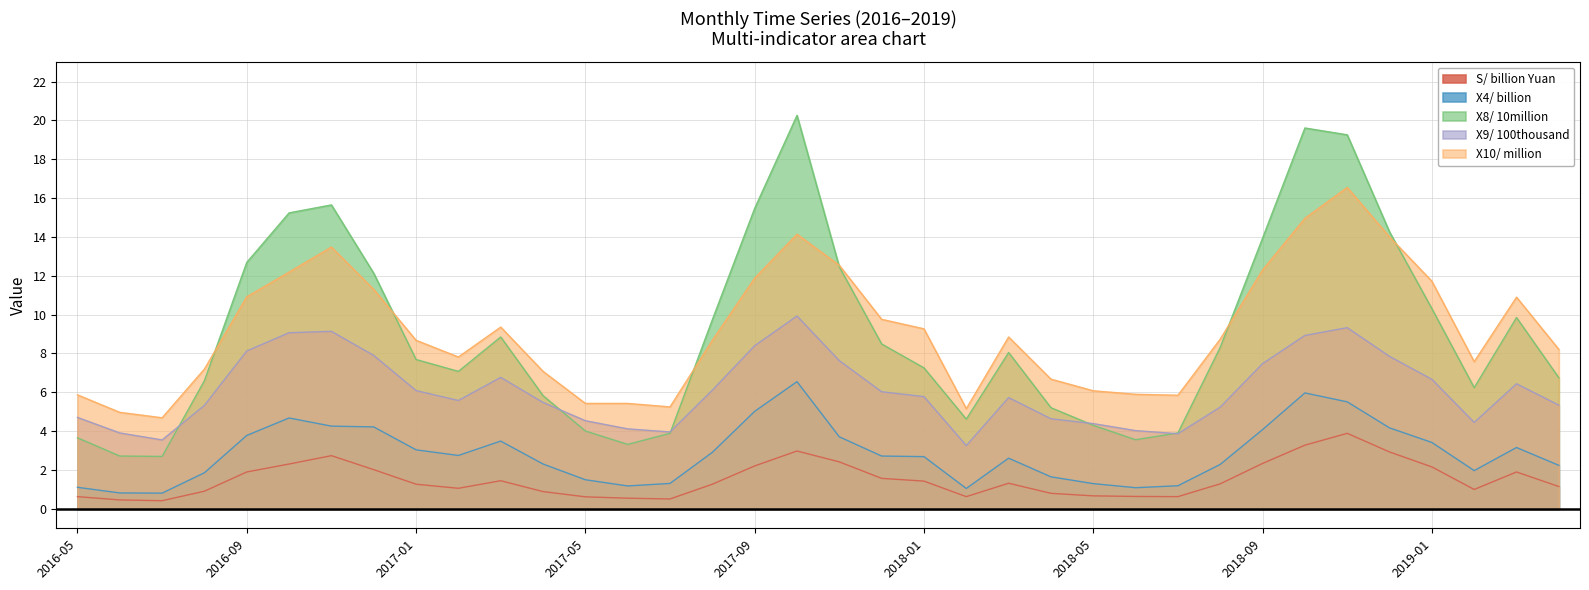

How many interior local valleys does the X10/ million series have?

6